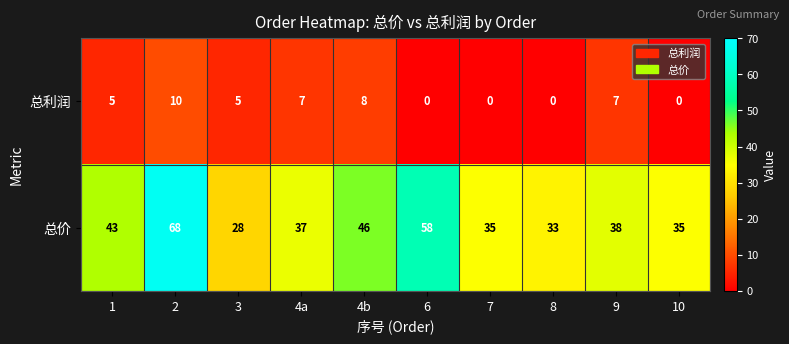

List the series in order of their peak value, lowest first.

总利润, 总价